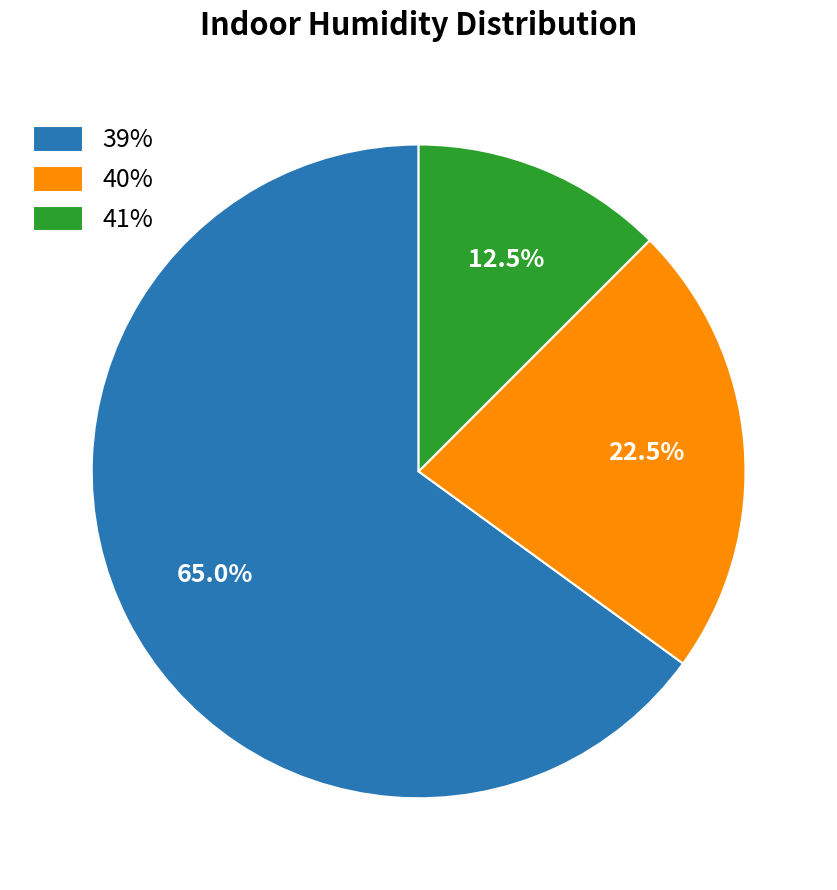

Combined, do 41% and 40% account for over 50%?

No